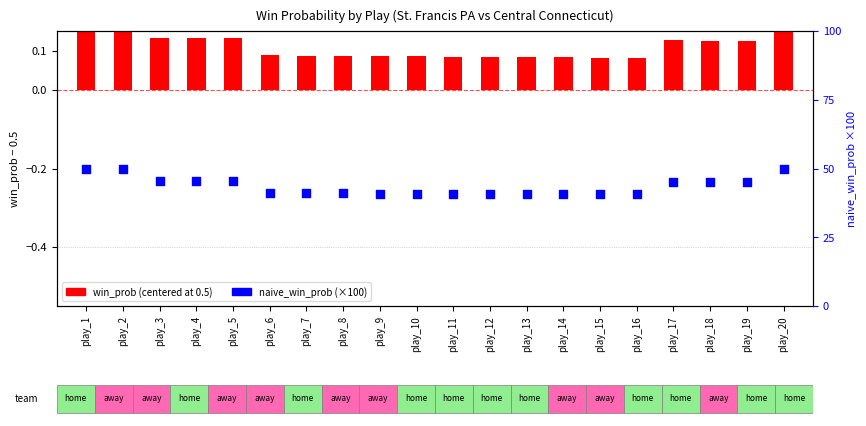

Which series reaches the minimum Y coordinate?

win_prob (centered)